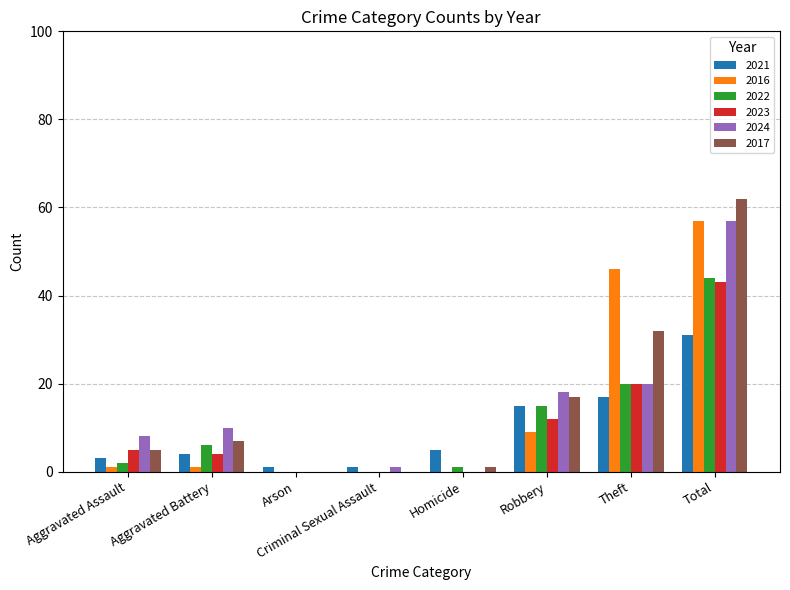

How many categories are shown in the chart?

8